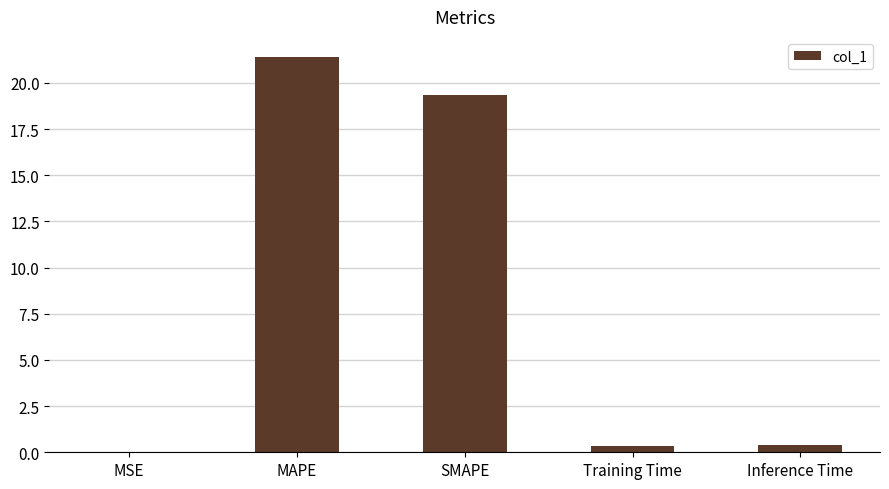

What is the average value?

8.3